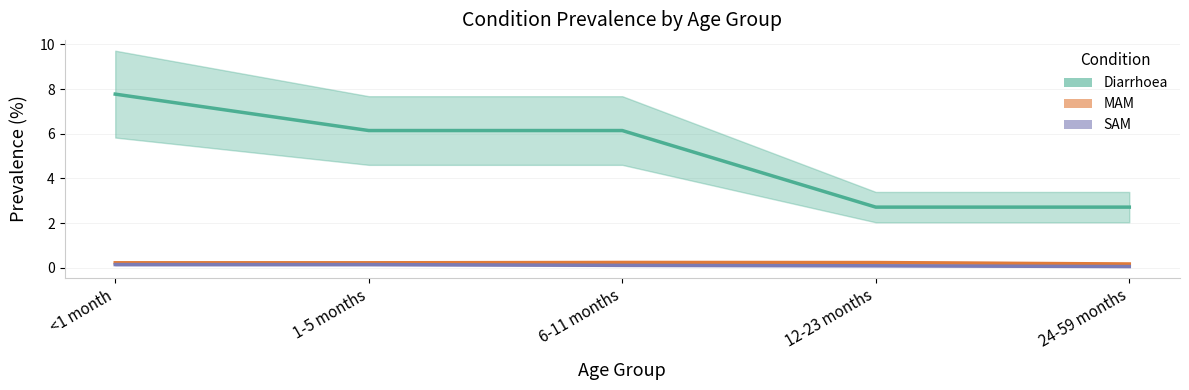

Is the value of SAM at 6-11 months greater than the value of MAM at 6-11 months?

No